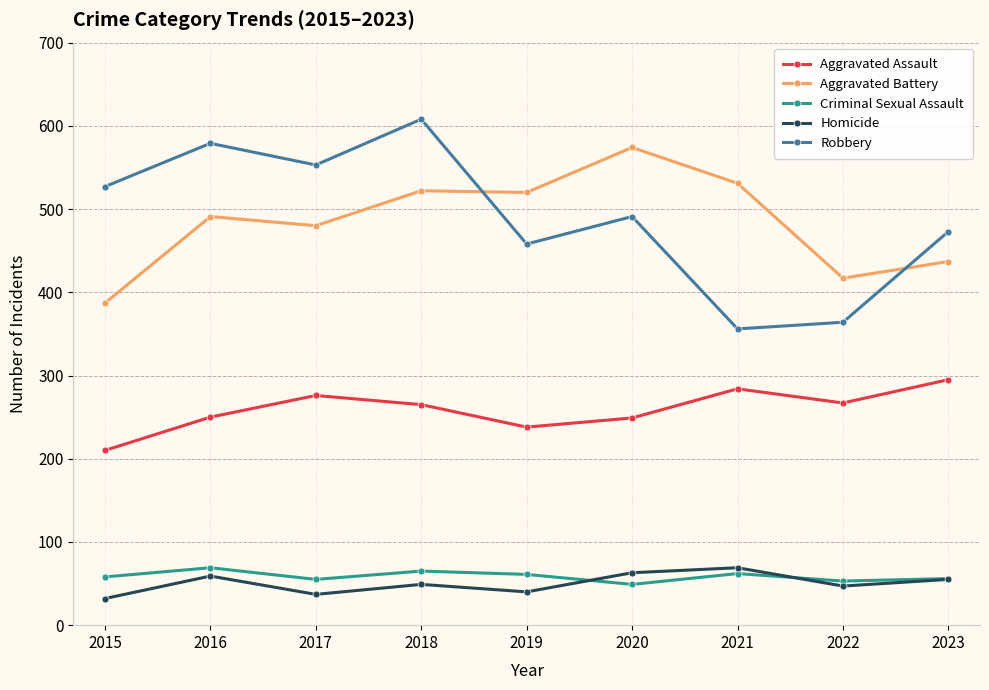

How many series are shown in this chart?

5